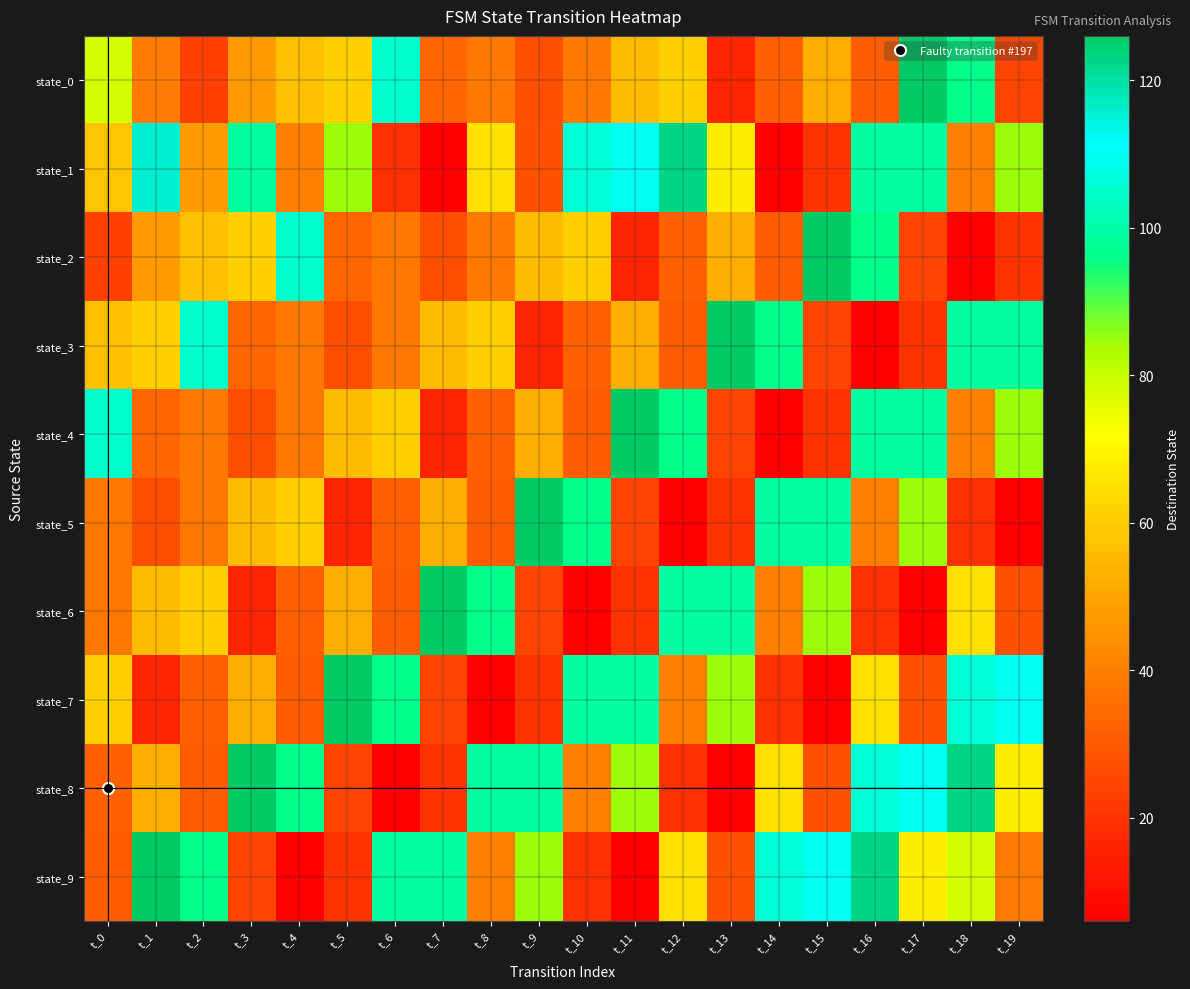

Reading right to left, what are all the values shown in this chart?

state_0: t_19=24	t_18=96	t_17=126	t_16=31	t_15=52	t_14=32	t_13=16	t_12=61	t_11=56	t_10=38	t_9=27	t_8=38	t_7=33	t_6=105	t_5=61	t_4=57	t_3=47	t_2=23	t_1=39	t_0=78
state_1: t_19=85	t_18=40	t_17=99	t_16=99	t_15=20	t_14=6	t_13=68	t_12=123	t_11=110	t_10=106	t_9=28	t_8=65	t_7=6	t_6=19	t_5=85	t_4=40	t_3=99	t_2=47	t_1=116	t_0=58
state_2: t_19=20	t_18=6	t_17=24	t_16=96	t_15=126	t_14=31	t_13=52	t_12=32	t_11=16	t_10=61	t_9=56	t_8=38	t_7=27	t_6=38	t_5=33	t_4=105	t_3=61	t_2=57	t_1=47	t_0=23
state_3: t_19=99	t_18=99	t_17=20	t_16=6	t_15=24	t_14=96	t_13=126	t_12=31	t_11=52	t_10=32	t_9=16	t_8=61	t_7=56	t_6=38	t_5=27	t_4=38	t_3=33	t_2=105	t_1=61	t_0=57
state_4: t_19=85	t_18=40	t_17=99	t_16=99	t_15=20	t_14=6	t_13=24	t_12=96	t_11=126	t_10=31	t_9=52	t_8=32	t_7=16	t_6=61	t_5=56	t_4=38	t_3=27	t_2=38	t_1=33	t_0=105
state_5: t_19=6	t_18=19	t_17=85	t_16=40	t_15=99	t_14=99	t_13=20	t_12=6	t_11=24	t_10=96	t_9=126	t_8=31	t_7=52	t_6=32	t_5=16	t_4=61	t_3=56	t_2=38	t_1=27	t_0=38
state_6: t_19=28	t_18=65	t_17=6	t_16=19	t_15=85	t_14=40	t_13=99	t_12=99	t_11=20	t_10=6	t_9=24	t_8=96	t_7=126	t_6=31	t_5=52	t_4=32	t_3=16	t_2=61	t_1=56	t_0=38
state_7: t_19=110	t_18=106	t_17=28	t_16=65	t_15=6	t_14=19	t_13=85	t_12=40	t_11=99	t_10=99	t_9=20	t_8=6	t_7=24	t_6=96	t_5=126	t_4=31	t_3=52	t_2=32	t_1=16	t_0=61
state_8: t_19=68	t_18=123	t_17=110	t_16=106	t_15=28	t_14=65	t_13=6	t_12=19	t_11=85	t_10=40	t_9=99	t_8=99	t_7=20	t_6=6	t_5=24	t_4=96	t_3=126	t_2=31	t_1=52	t_0=32
state_9: t_19=39	t_18=78	t_17=68	t_16=123	t_15=110	t_14=106	t_13=28	t_12=65	t_11=6	t_10=19	t_9=85	t_8=40	t_7=99	t_6=99	t_5=20	t_4=6	t_3=24	t_2=96	t_1=126	t_0=31